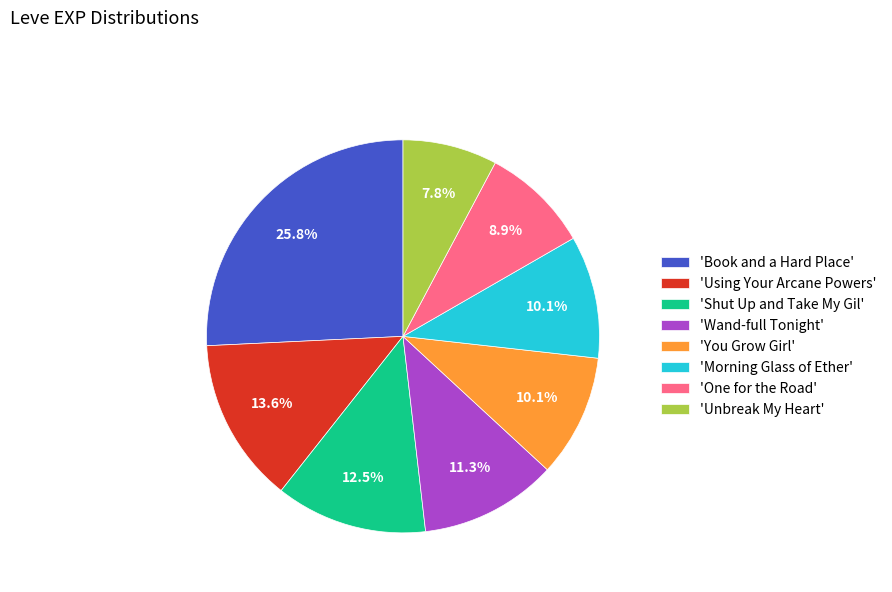

To the nearest percent, what is the average slice percentage?

12%